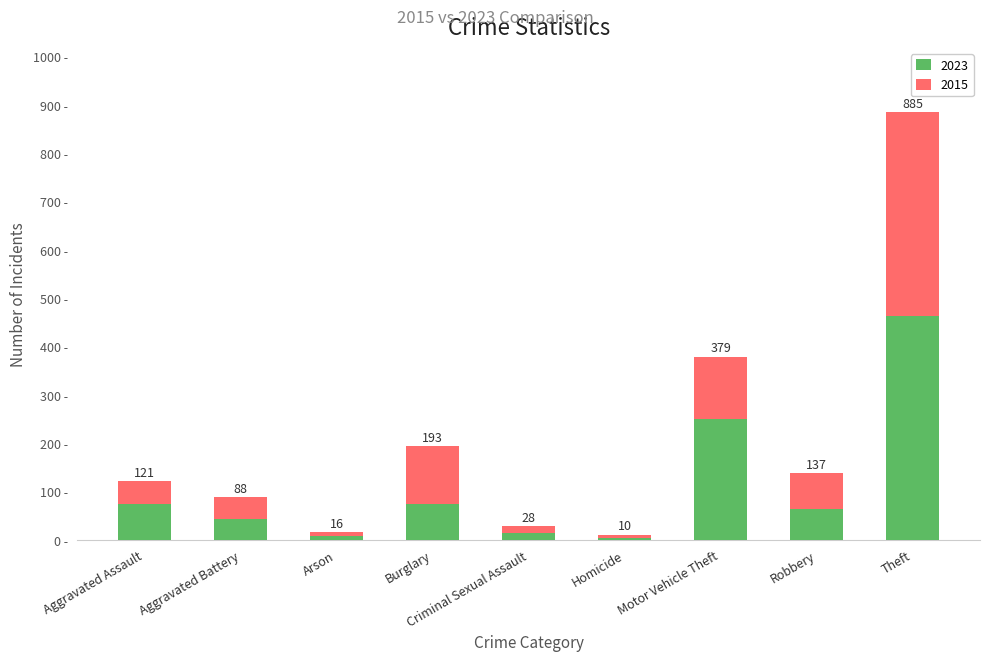

List the labels in order of 2015 value, smallest first.

Homicide, Arson, Criminal Sexual Assault, Aggravated Battery, Aggravated Assault, Robbery, Burglary, Motor Vehicle Theft, Theft